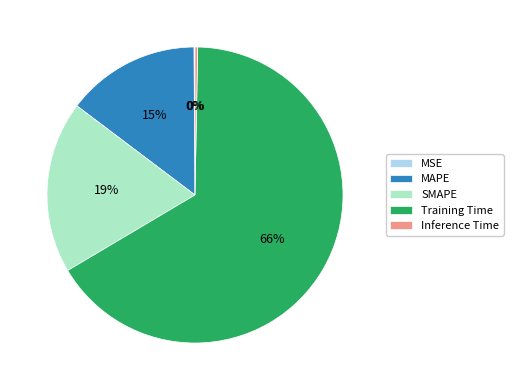

Between Inference Time and Training Time, which is larger?

Training Time